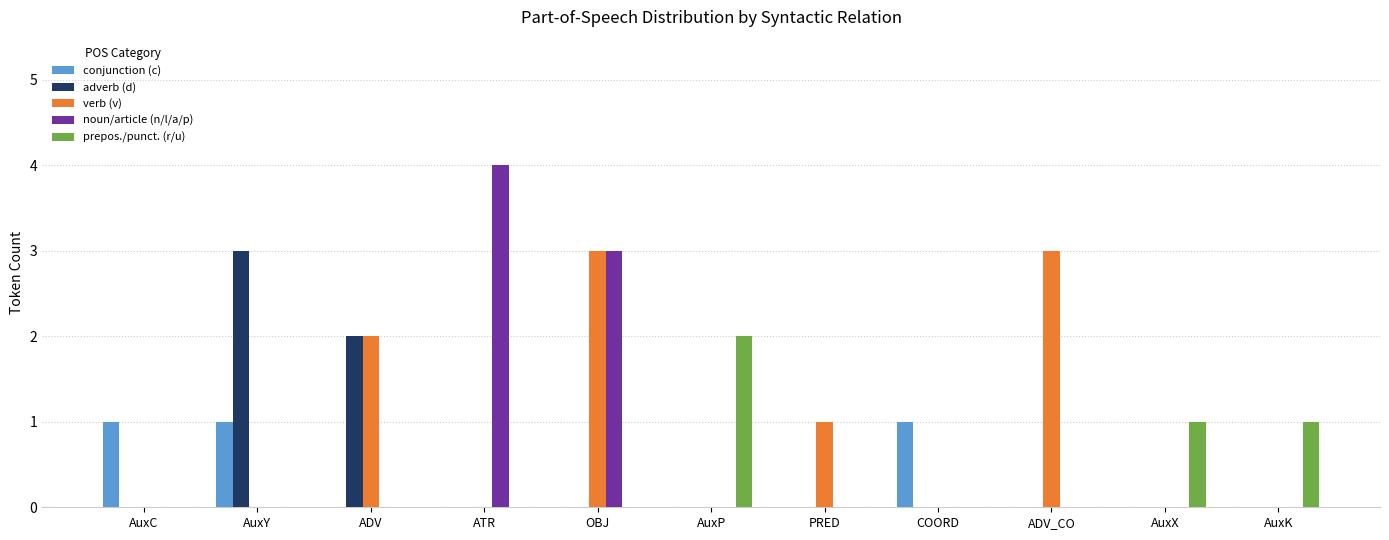

The value of conjunction (c) at COORD is 0. True or false?

False